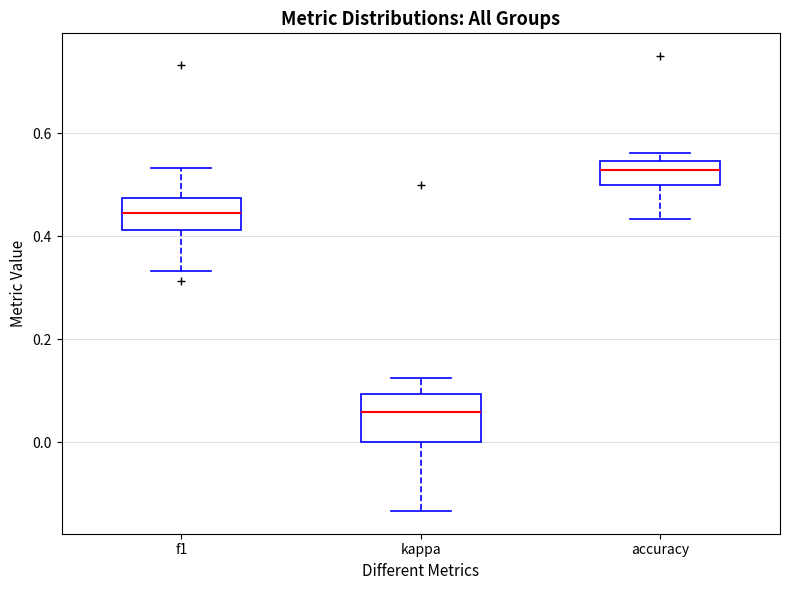

Reading left to right, read every box against the y-axis: the position of its median line, the range the box covers, and the ends of its whiskers. The values are not printed on the chart, so give them approximately, as read against the axis.

f1: median 0.44, box 0.42 to 0.48, whiskers 0.34 to 0.54
kappa: median 0.06, box 0.00 to 0.10, whiskers -0.14 to 0.12
accuracy: median 0.52, box 0.50 to 0.54, whiskers 0.44 to 0.56